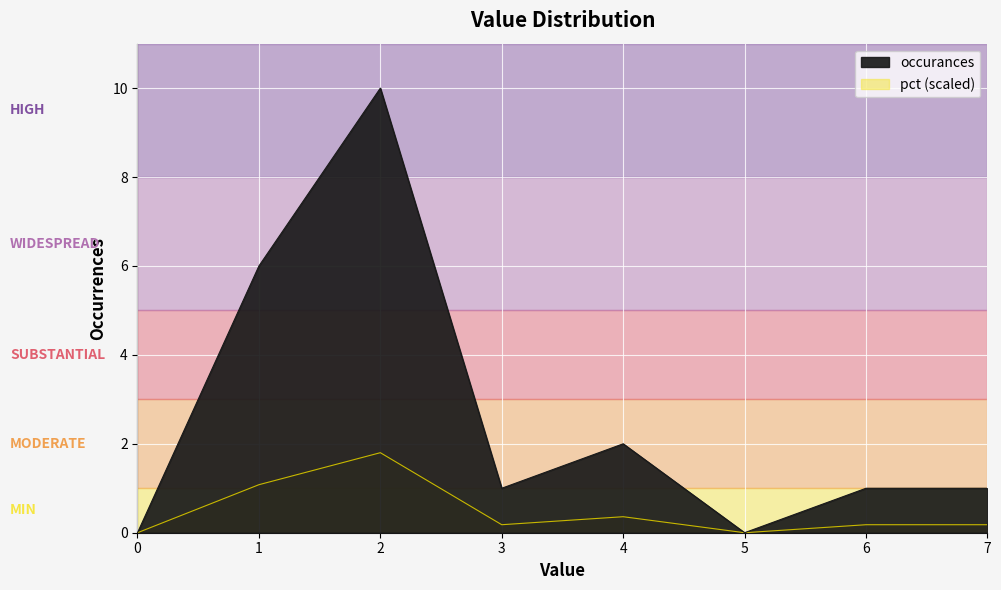

How many data points in pct are above 0?

6